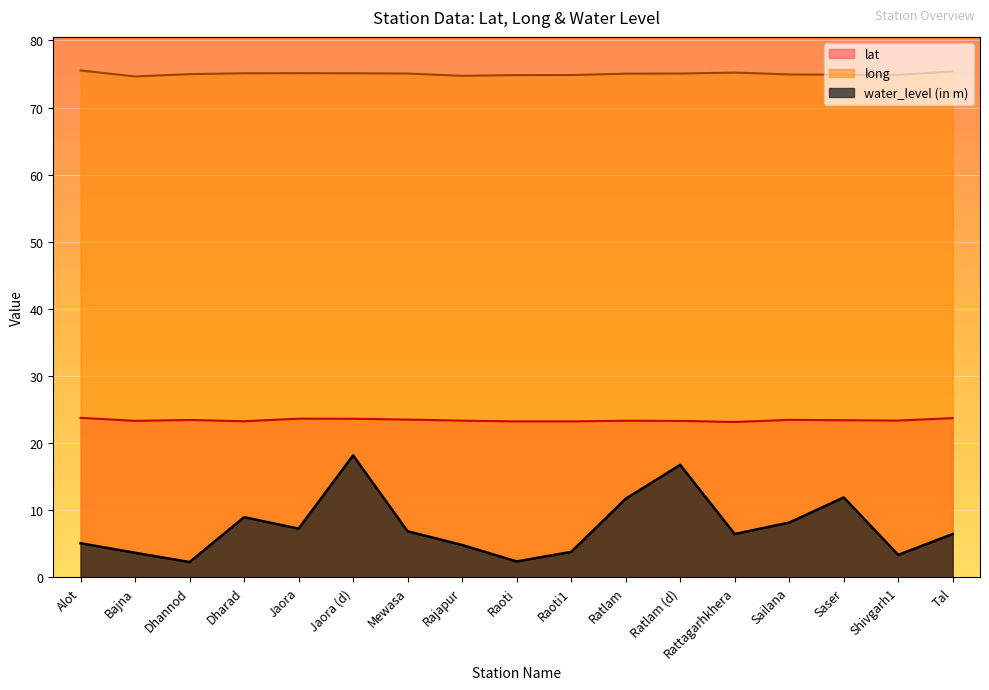

Which category has the lowest value across all series?

Dhannod